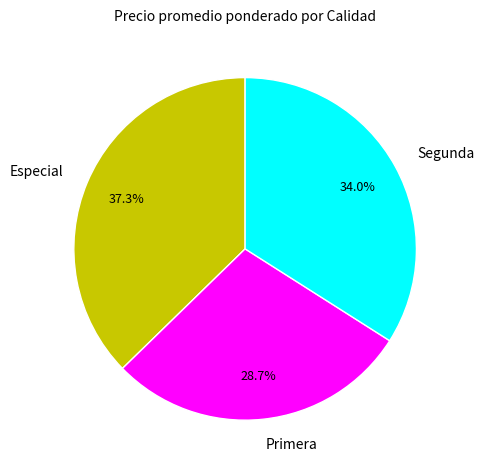

To the nearest percent, what is the difference between the largest and smallest slice percentages?

9%